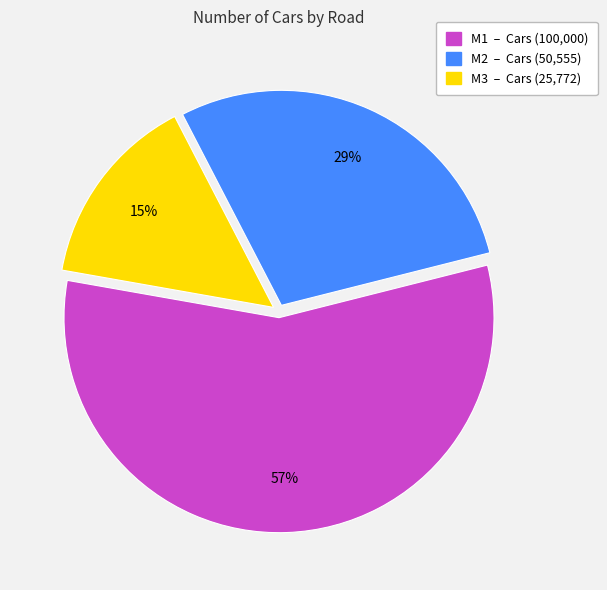

How many slices are in this pie chart?

3